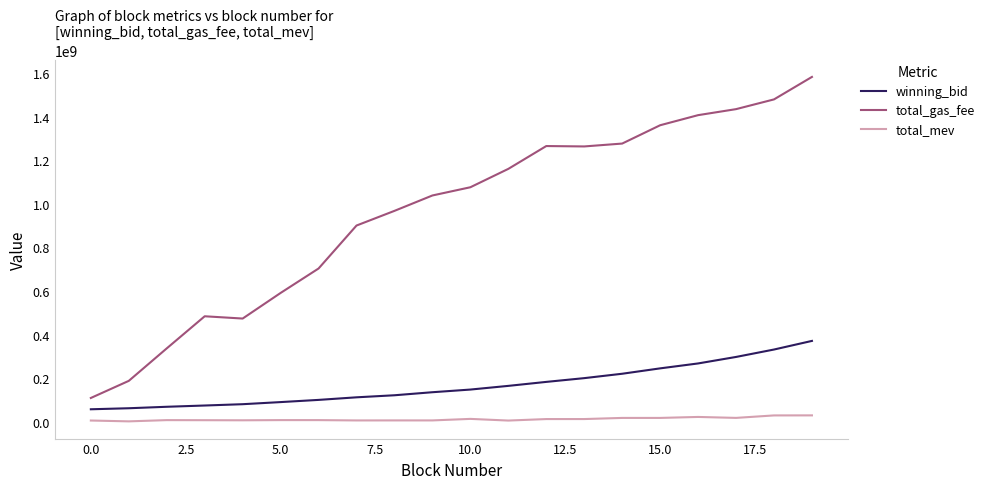

What is the difference between the maximum and minimum values in the winning_bid series?

313589255.9